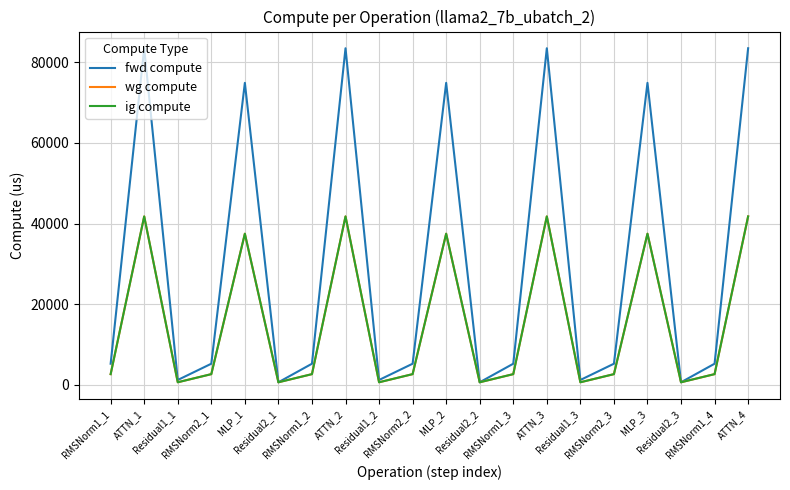

Where is the first local minimum for fwd compute?

Residual1_1